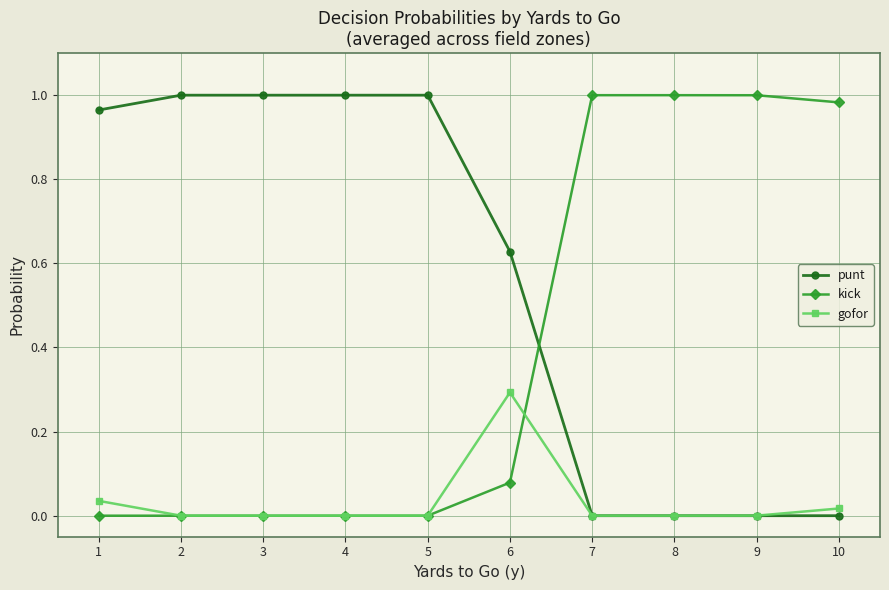

Rank the series by their average value, from lowest to highest.

gofor, kick, punt